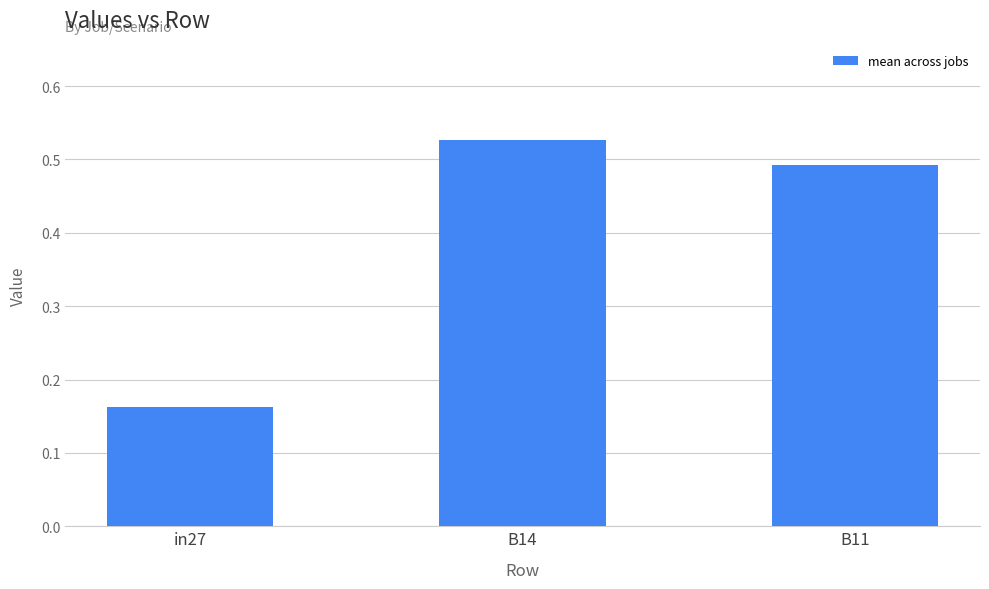

Does the chart contain stacked bars?

No